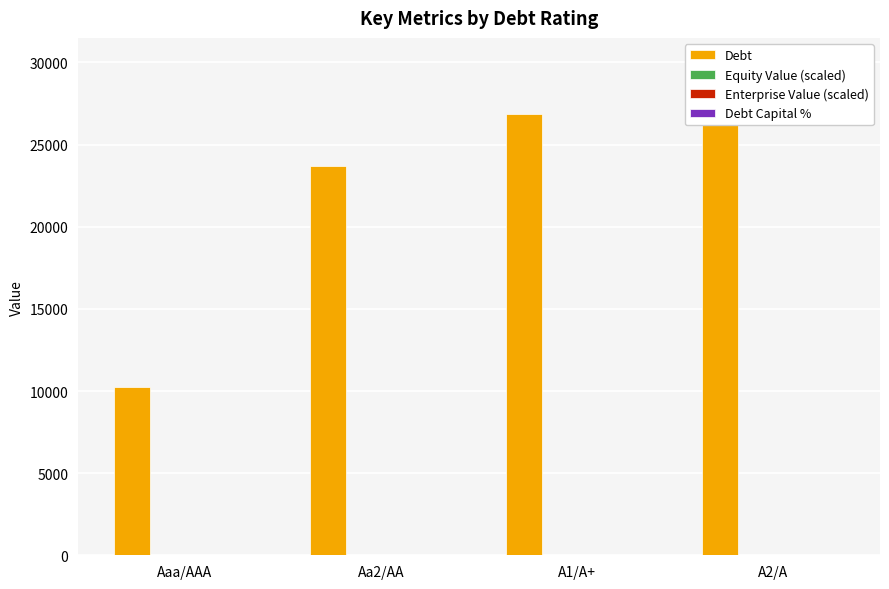

How many bars are there in each group?

4